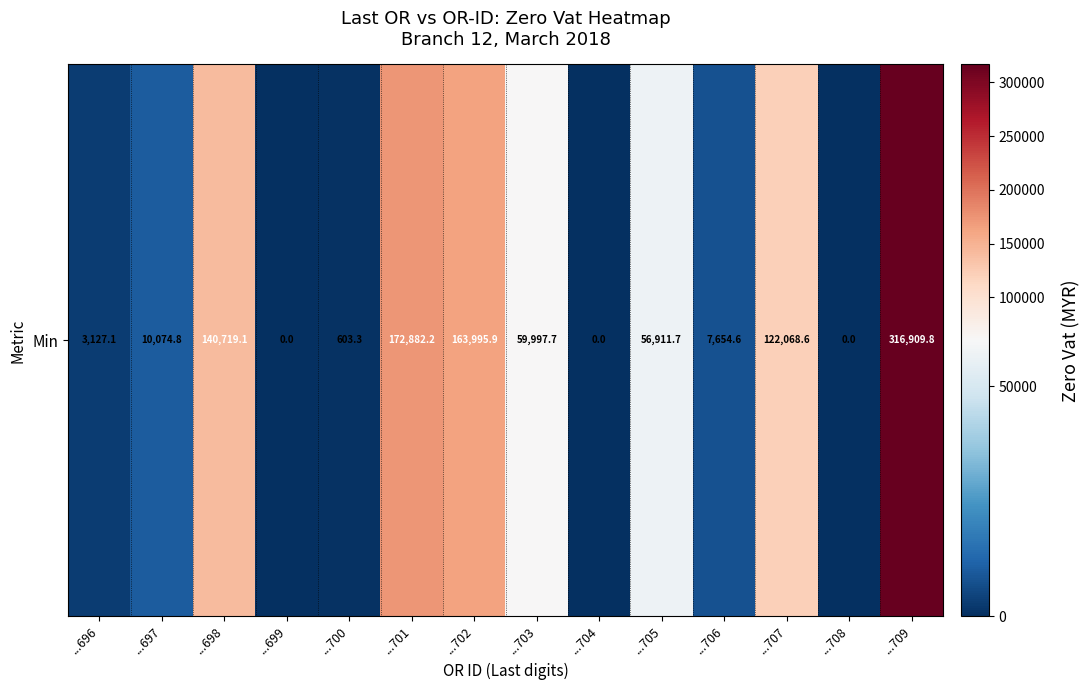

What is the sum of the values at ...704 and ...696?

3127.1